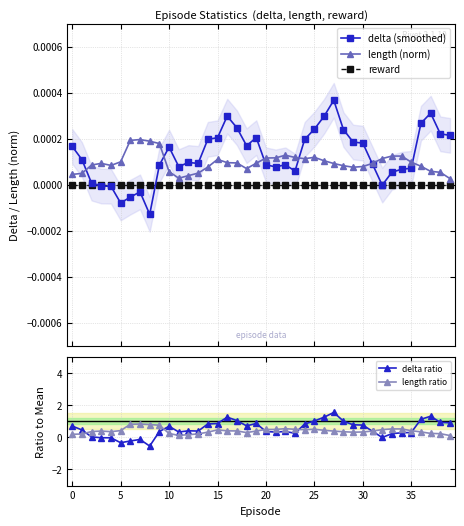

What is the value of the length ratio point at the 23rd from the left?

0.5